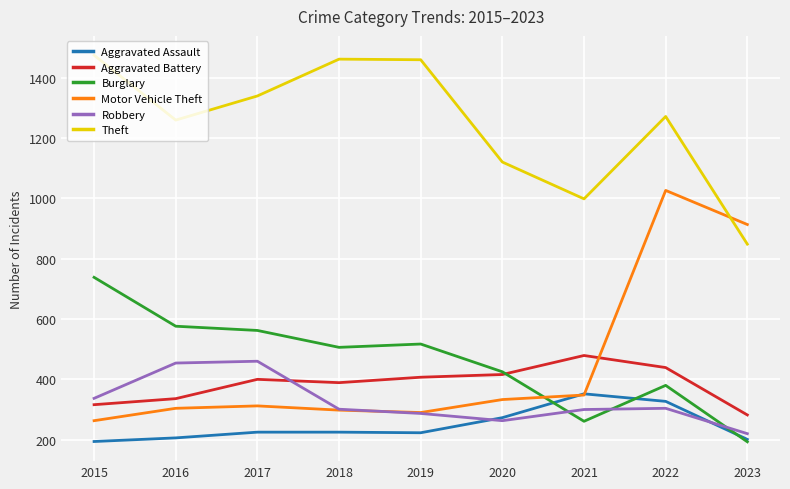

What is the total value across all series at 2022?

3747